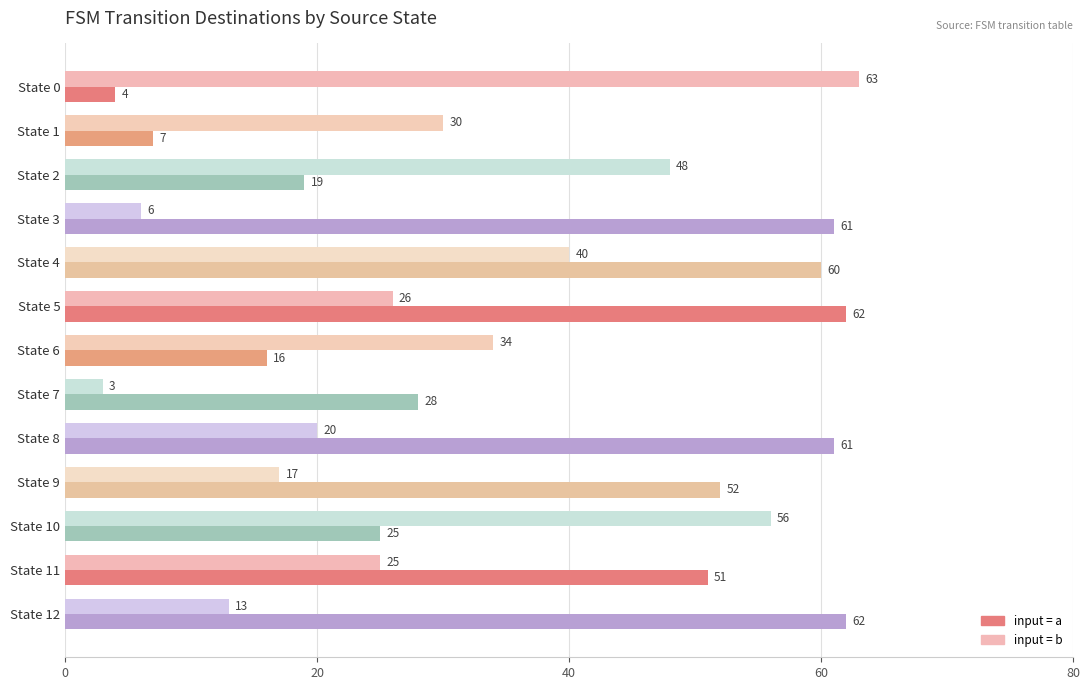

At which category does the chart reach its peak across all series?

State 0